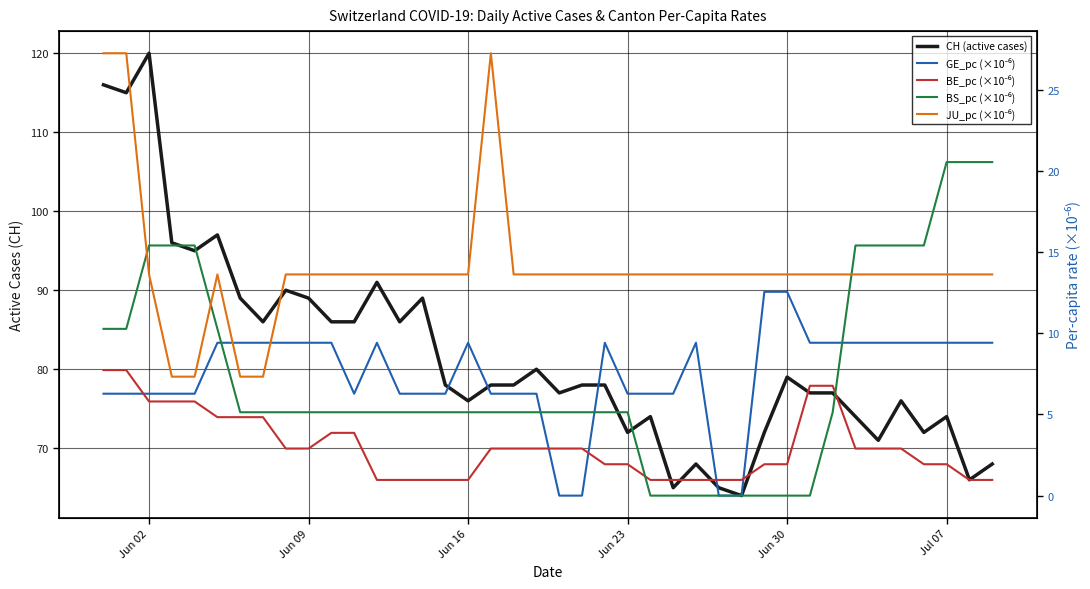

Count the number of data series in this chart.

5